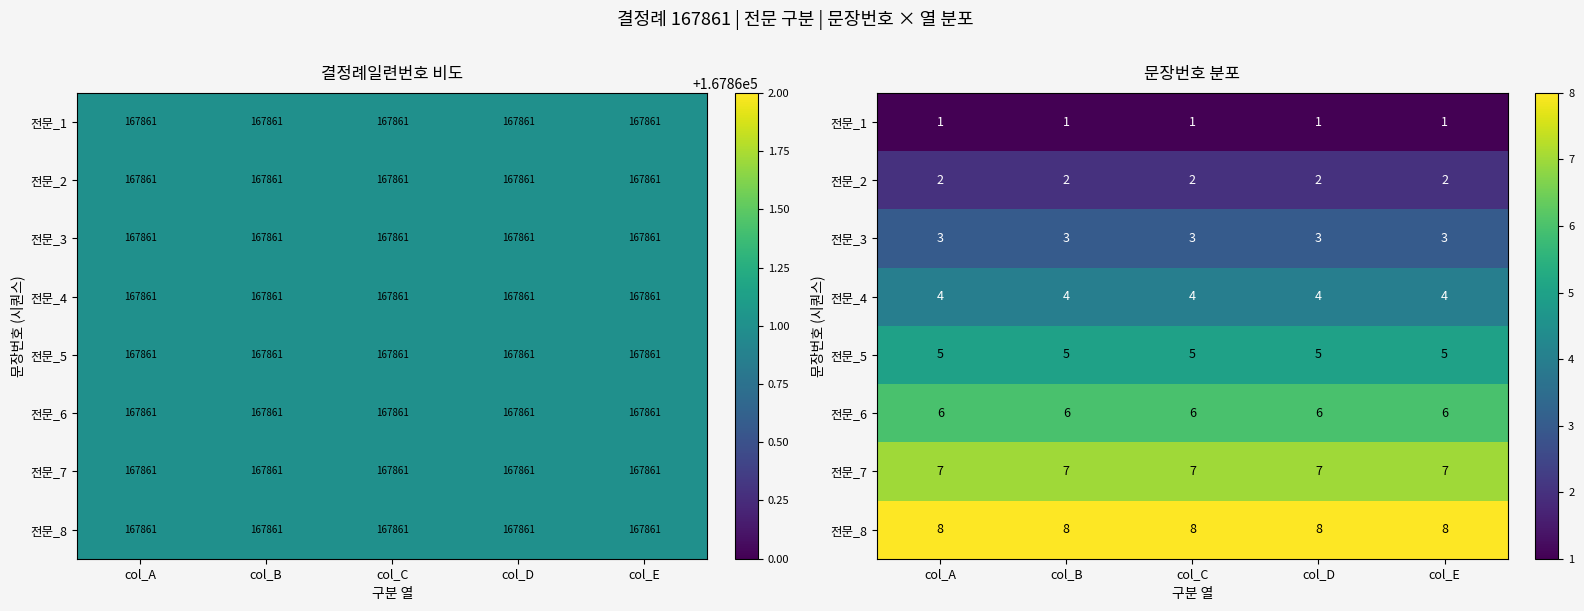

What is the maximum value for 전문_7?

7